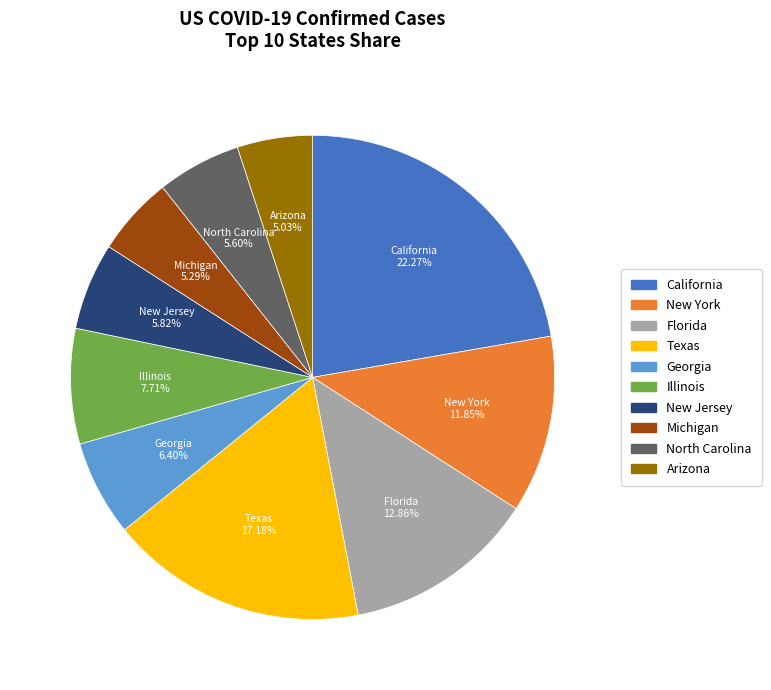

Which has a higher value, Illinois or Texas?

Texas